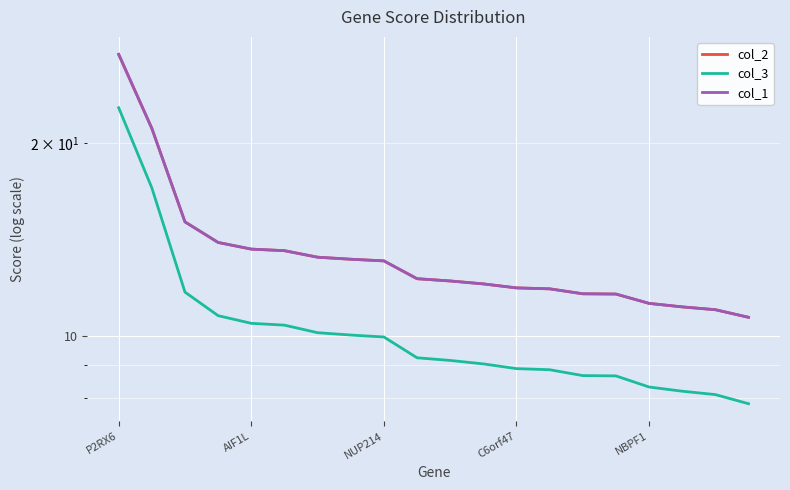

What is the difference between the maximum and minimum values in the col_1 series?

16.8